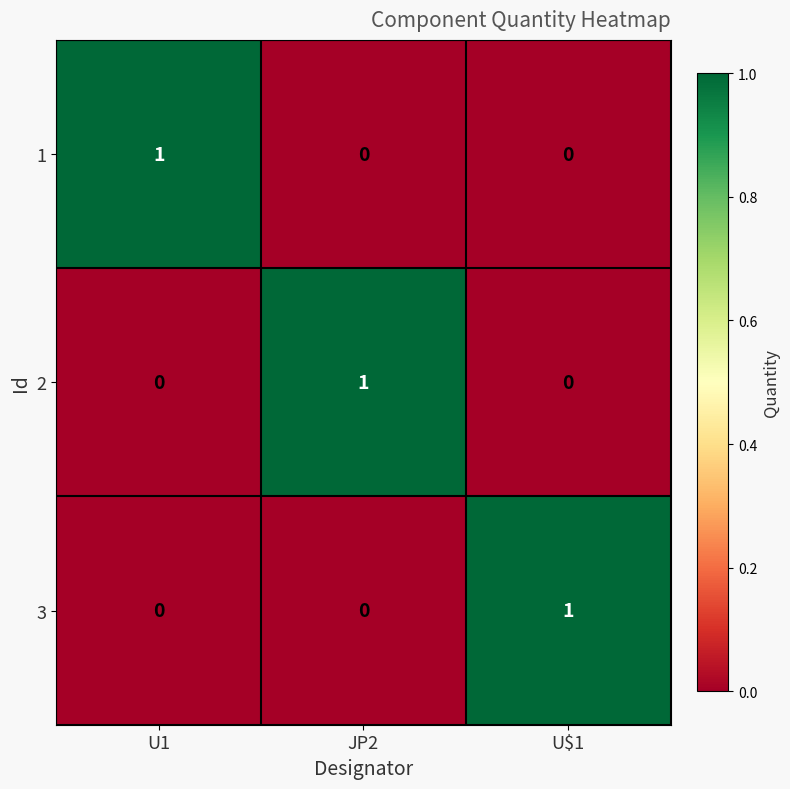

Count the 2 values in the range 0 to 1.

3